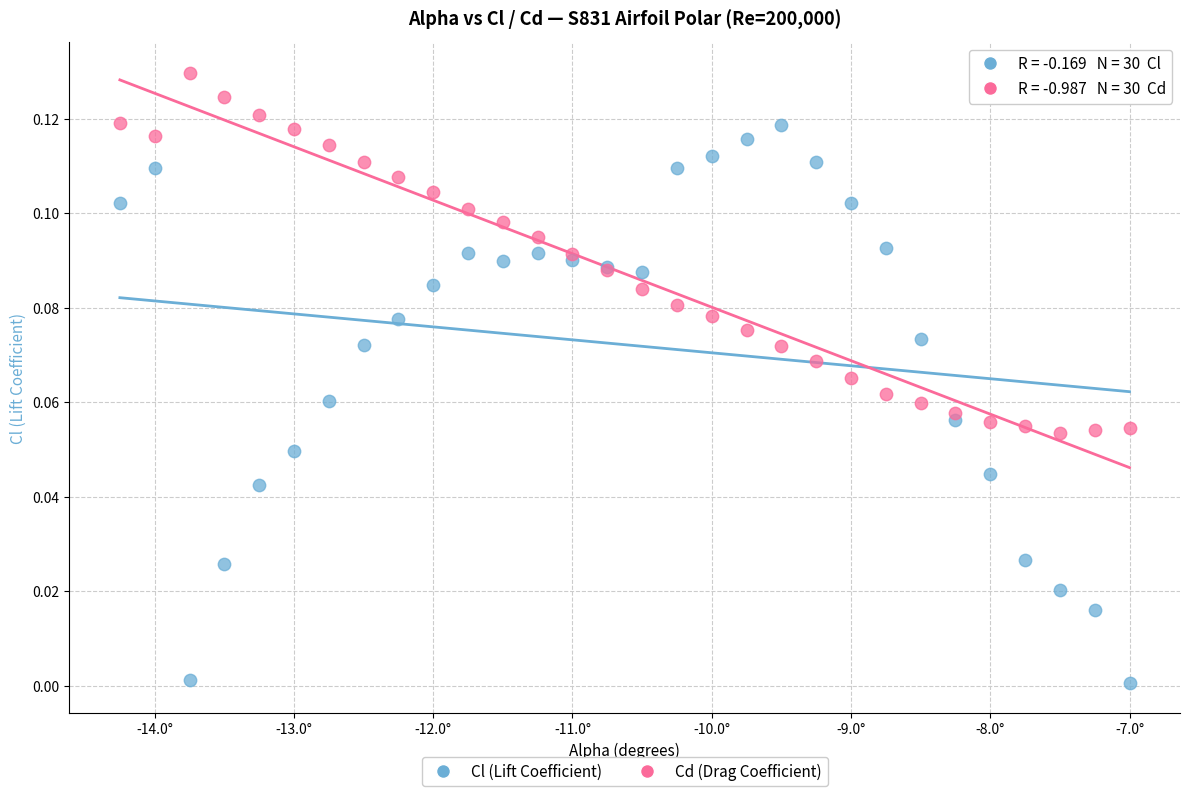

Which series reaches the minimum Y coordinate?

Cl (Lift Coefficient)